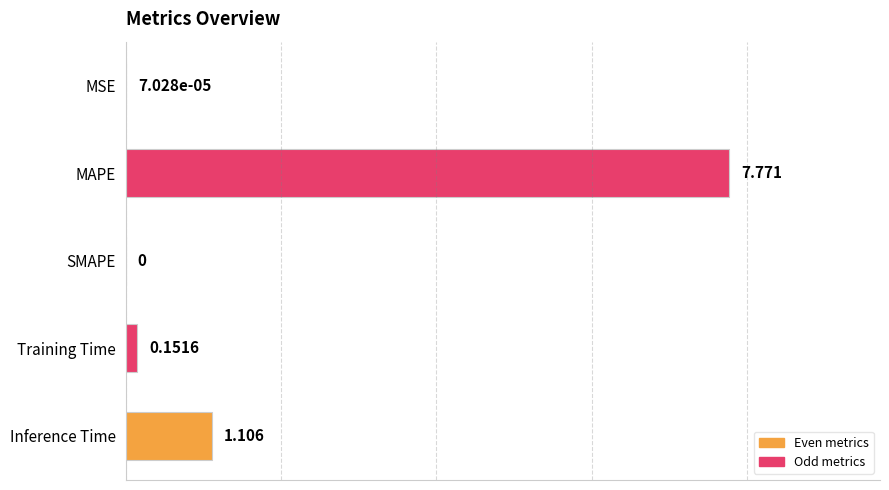

Between Inference Time and MSE, which is larger?

Inference Time